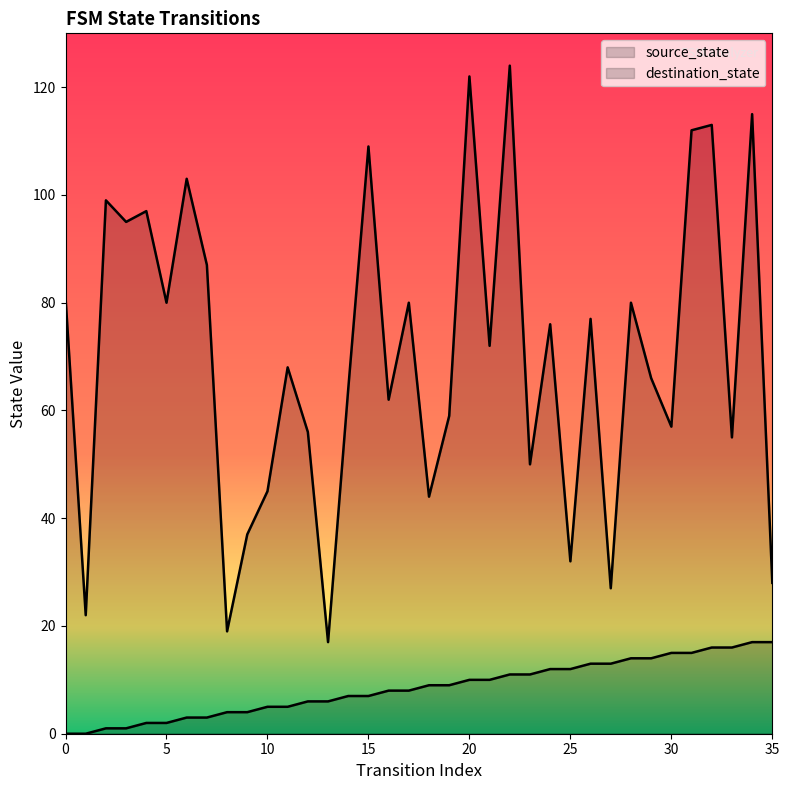

At which label does source_state first exceed 9?

20